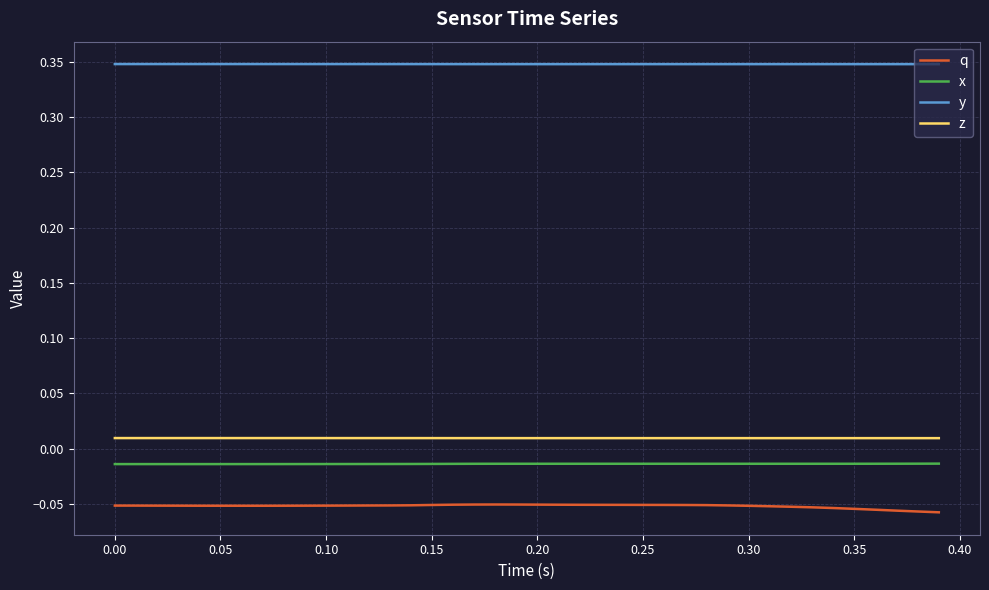

True or false: z and q cross at least once.

False